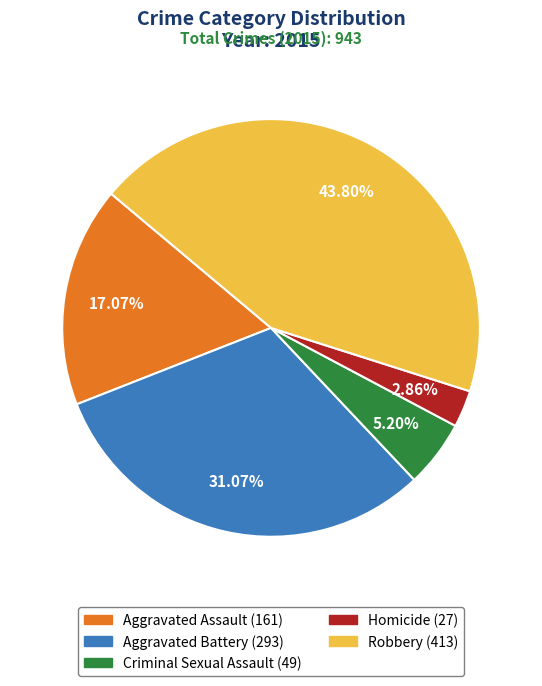

Does Homicide represent more than half of the total?

No